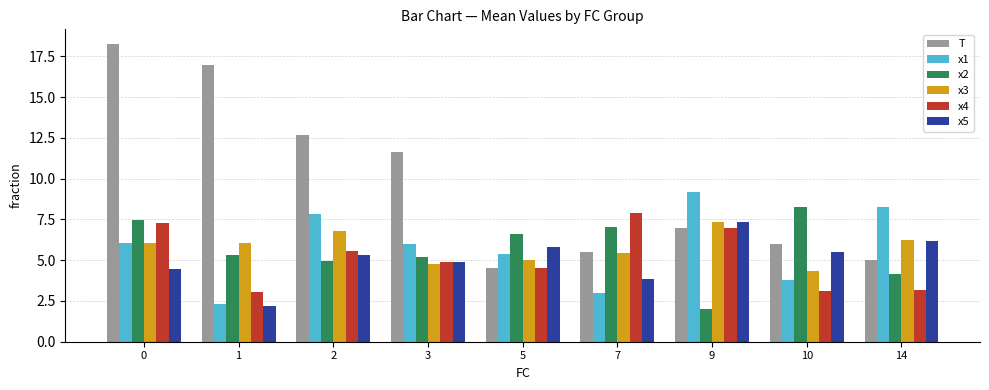

Are the bars grouped side by side (vs. stacked)?

Yes